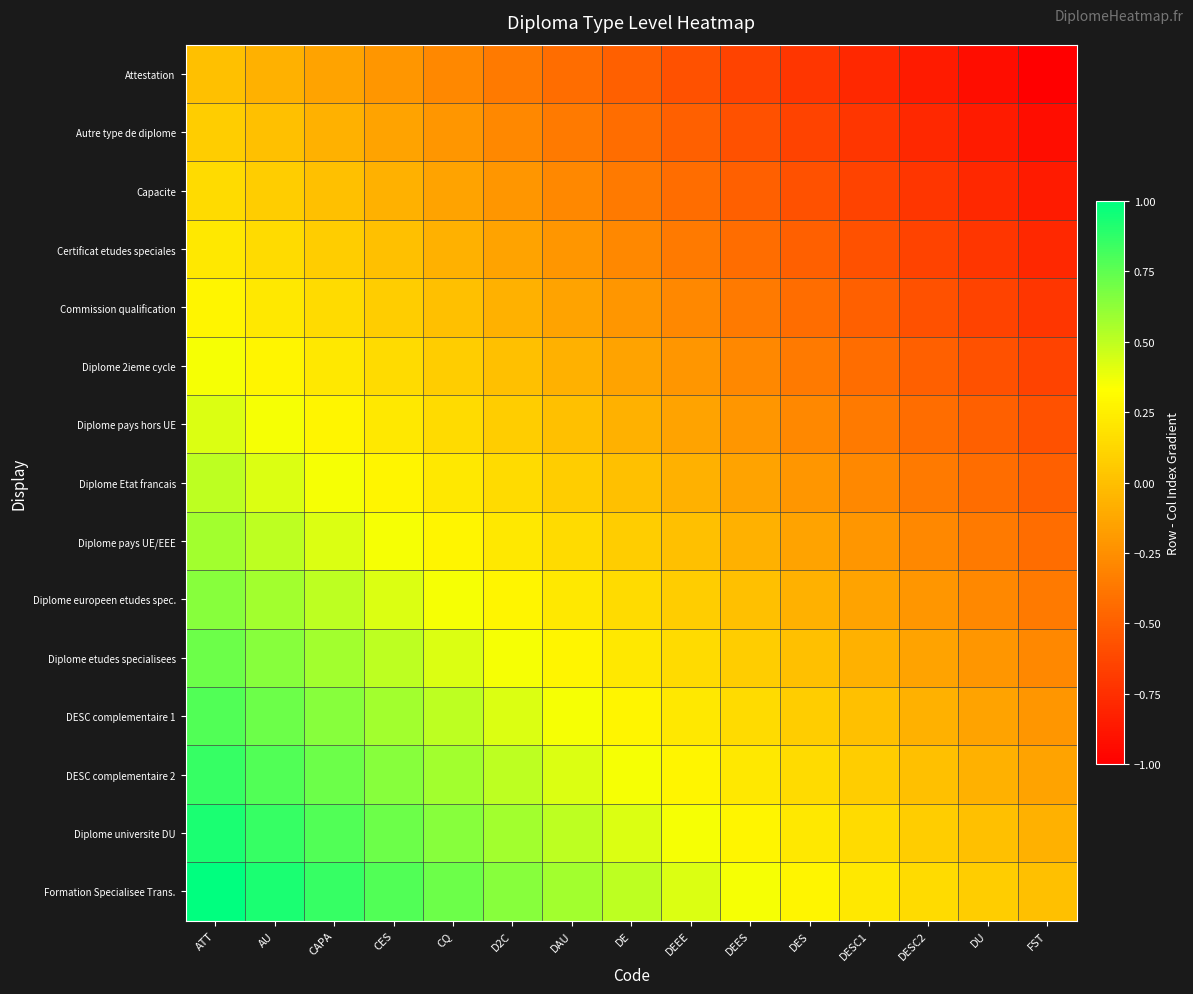

What is the total value across all series at DESC2?

-5.4